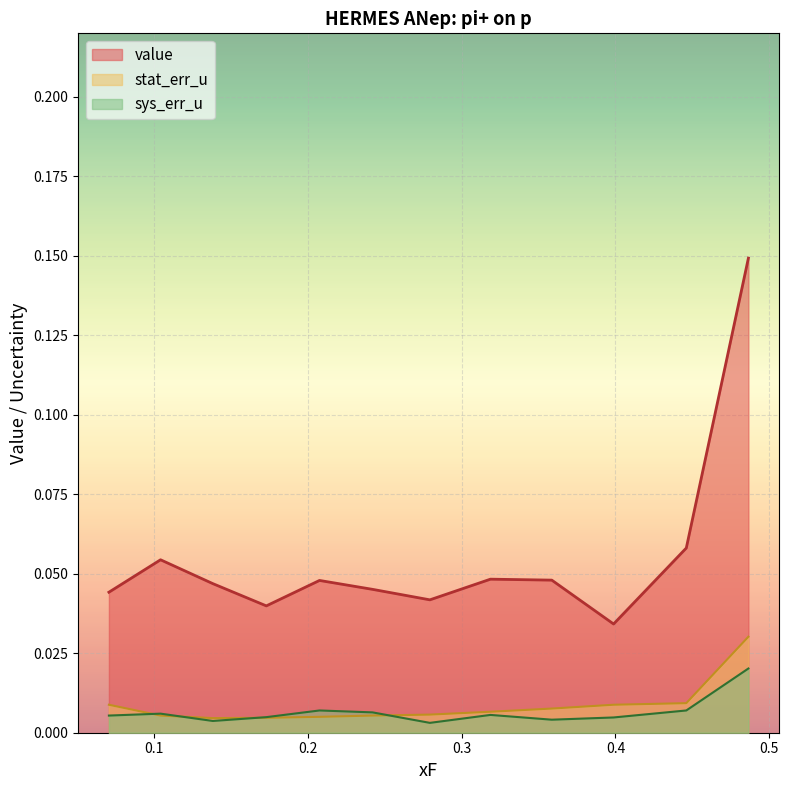

True or false: value and stat_err_u intersect in this chart.

False